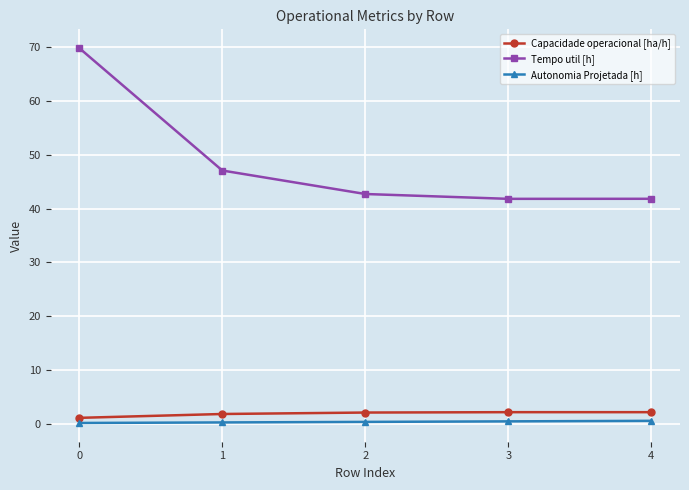

What is the difference between the highest and lowest values at 2?

42.4